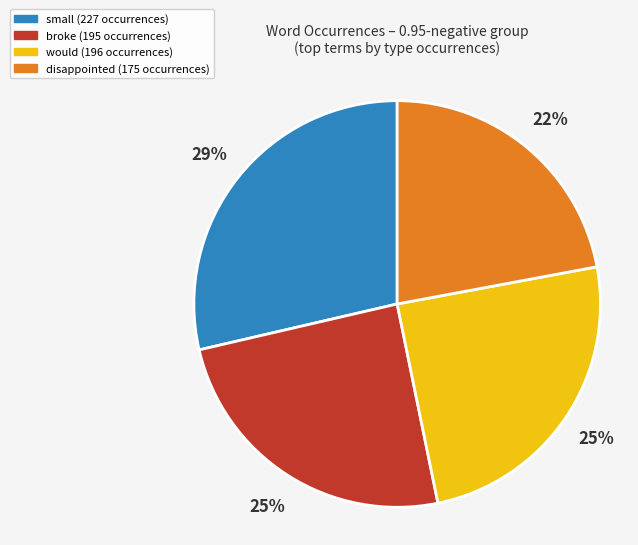

To the nearest percent, what is the average slice percentage?

25%